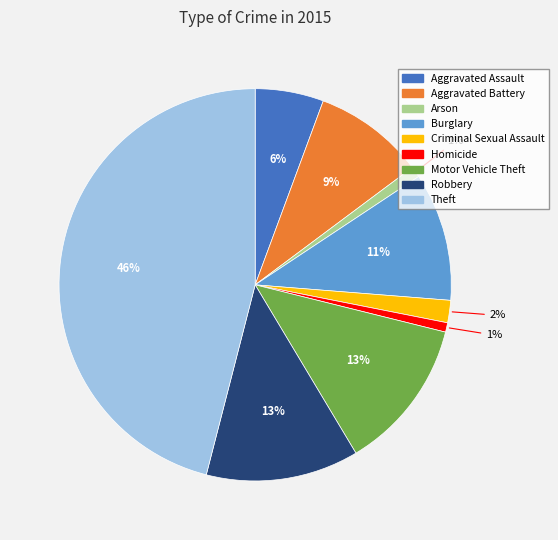

To the nearest percent, what portion does Homicide represent?

1%